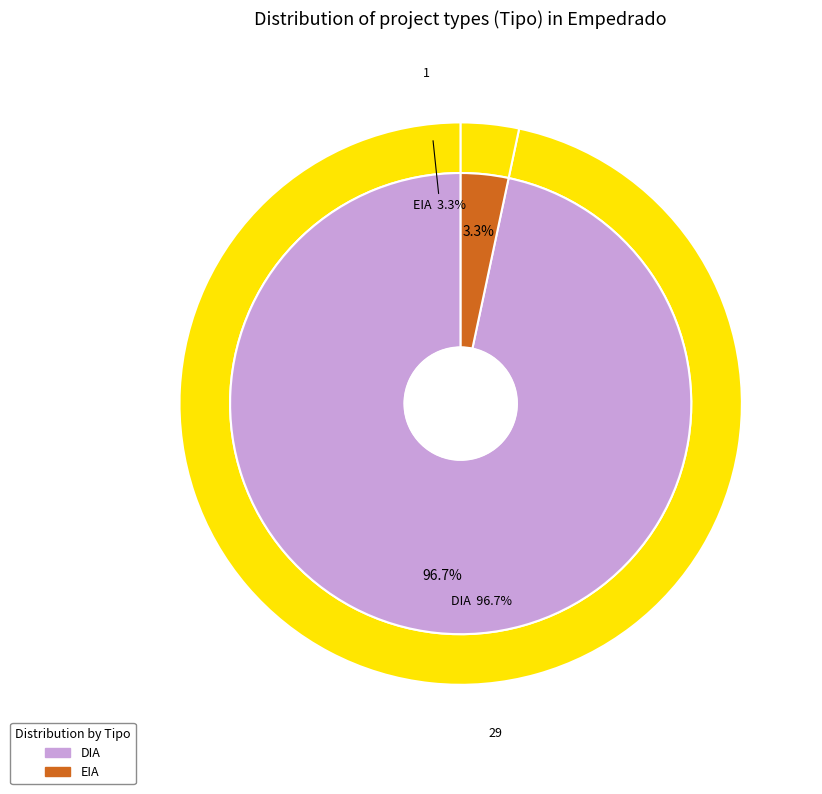

What is the smallest slice in the pie chart?

EIA